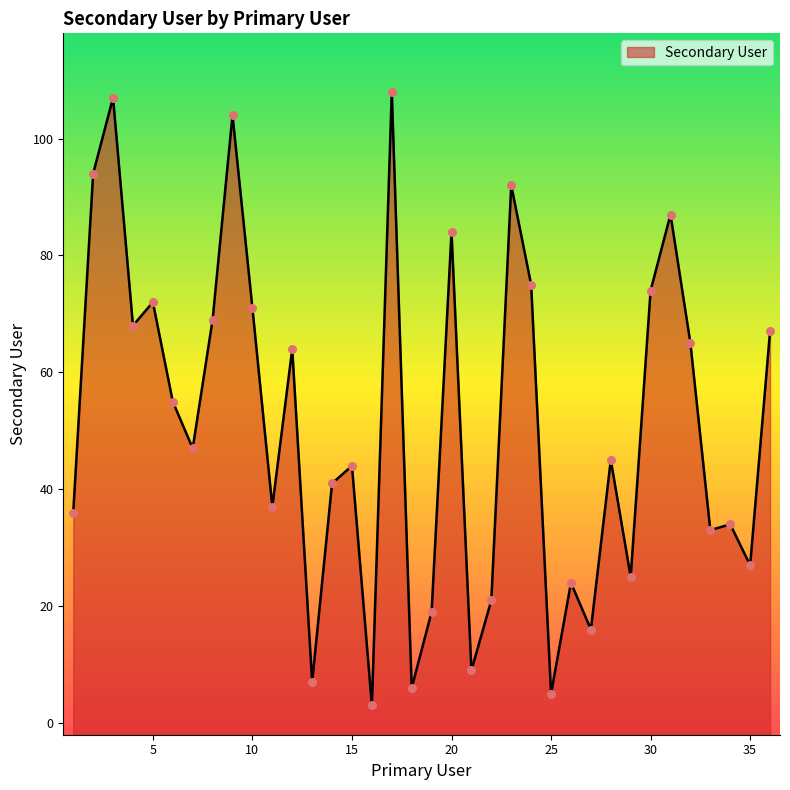

Between 6 and 31, which is larger?

31